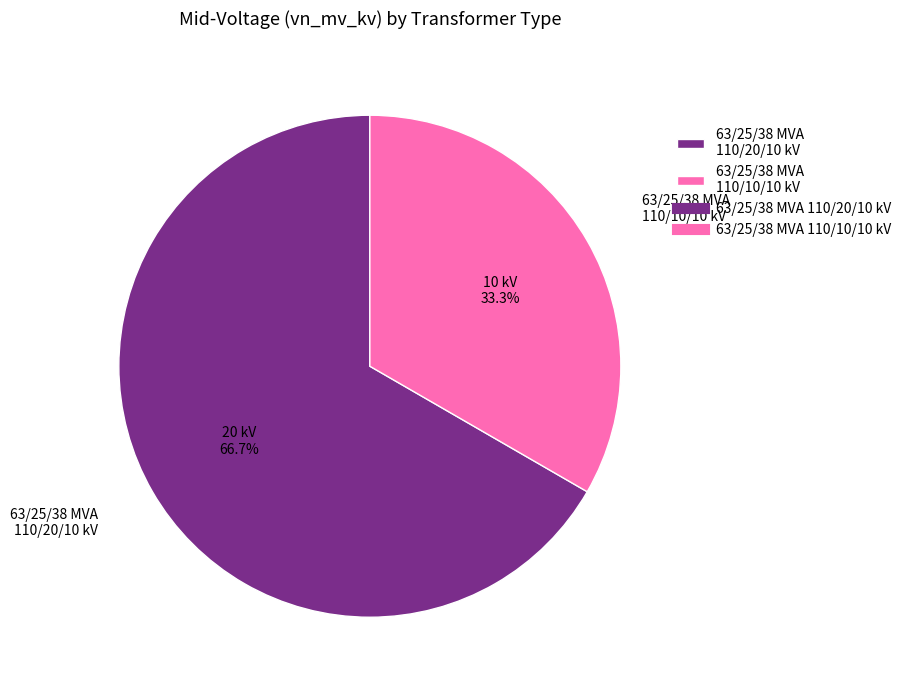

To the nearest percent, what is the difference between the 63/25/38 MVA 110/20/10 kV and 63/25/38 MVA 110/10/10 kV slice percentages?

33%